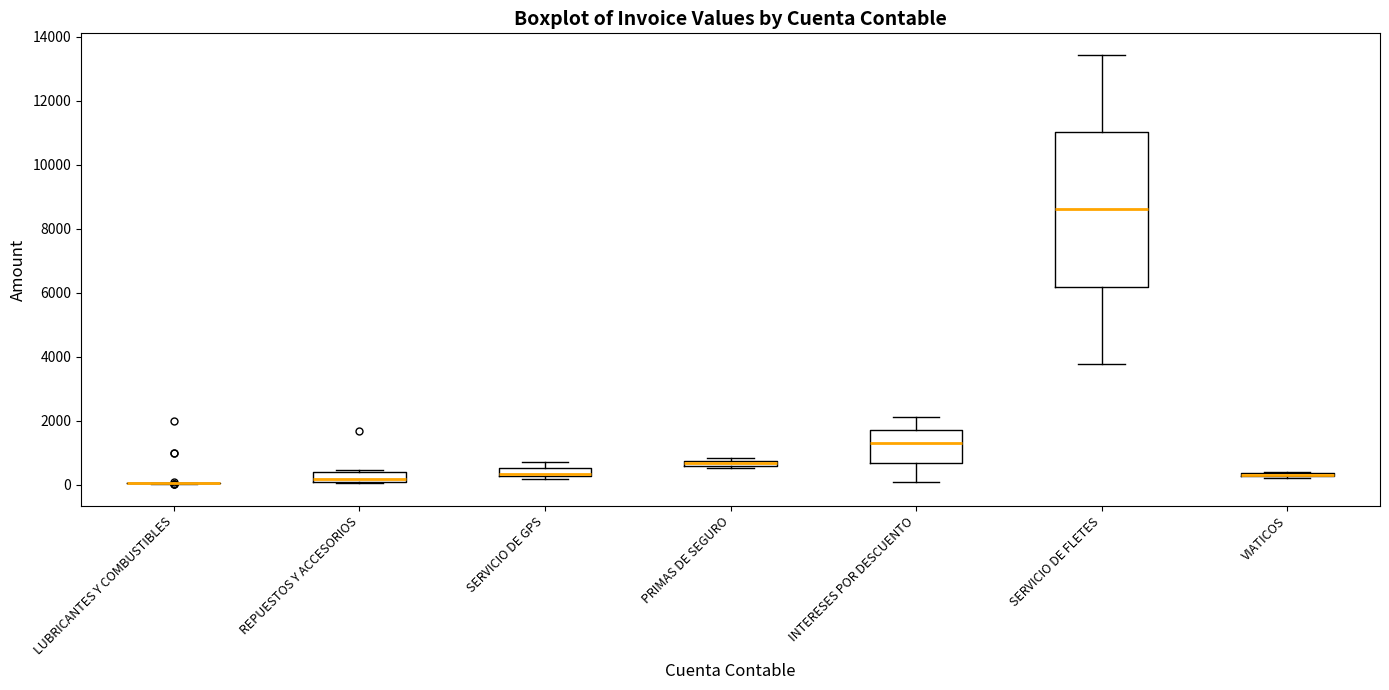

Comparing the boxes themselves (not the whiskers), which one is the tallest?

SERVICIO DE FLETES